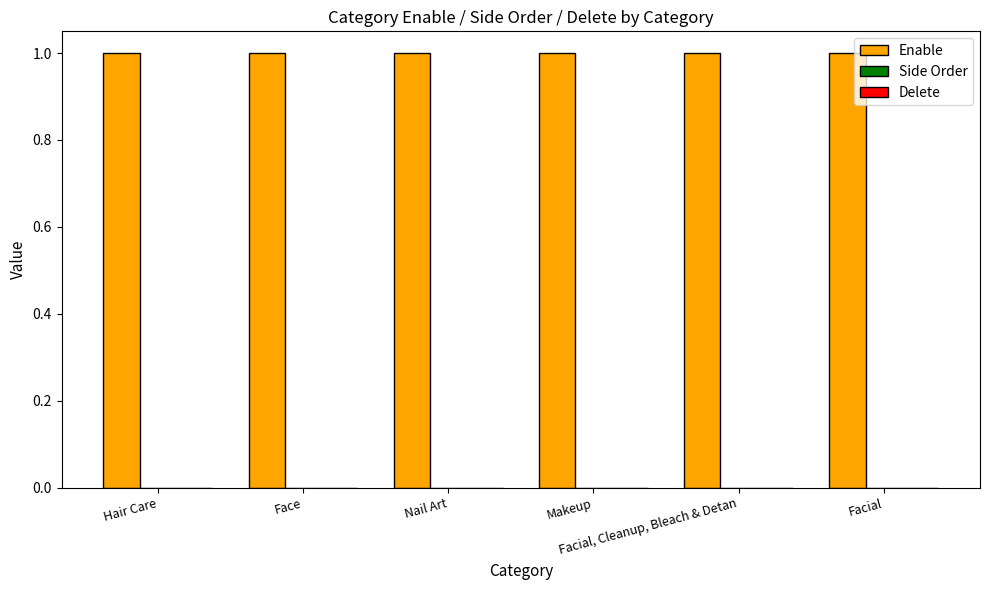

Does the chart contain stacked bars?

No